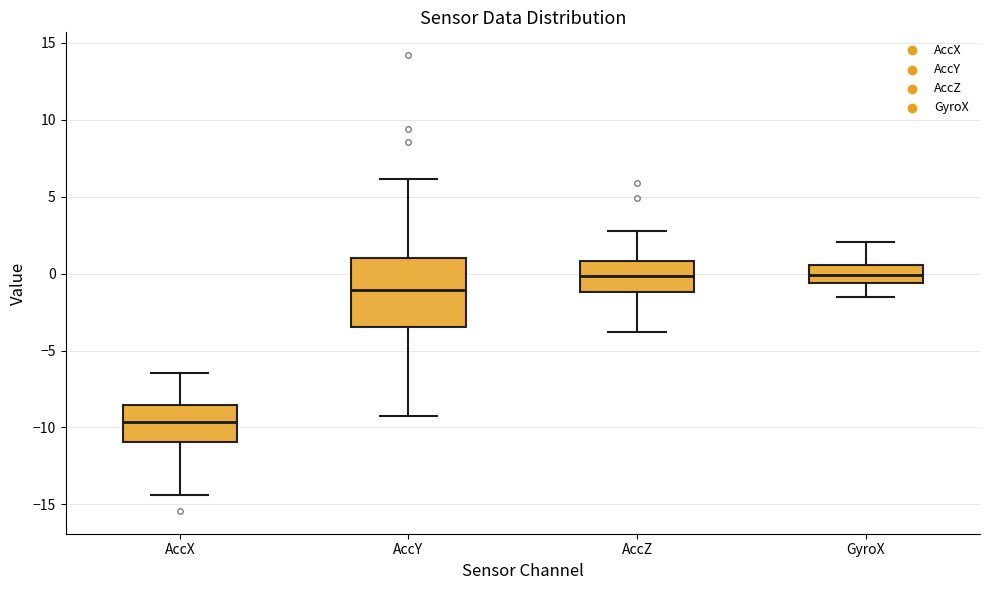

Where does the lower whisker of the box for AccZ end on the y-axis? The values are not printed on the chart, so give them approximately, as read against the axis.

-4.0